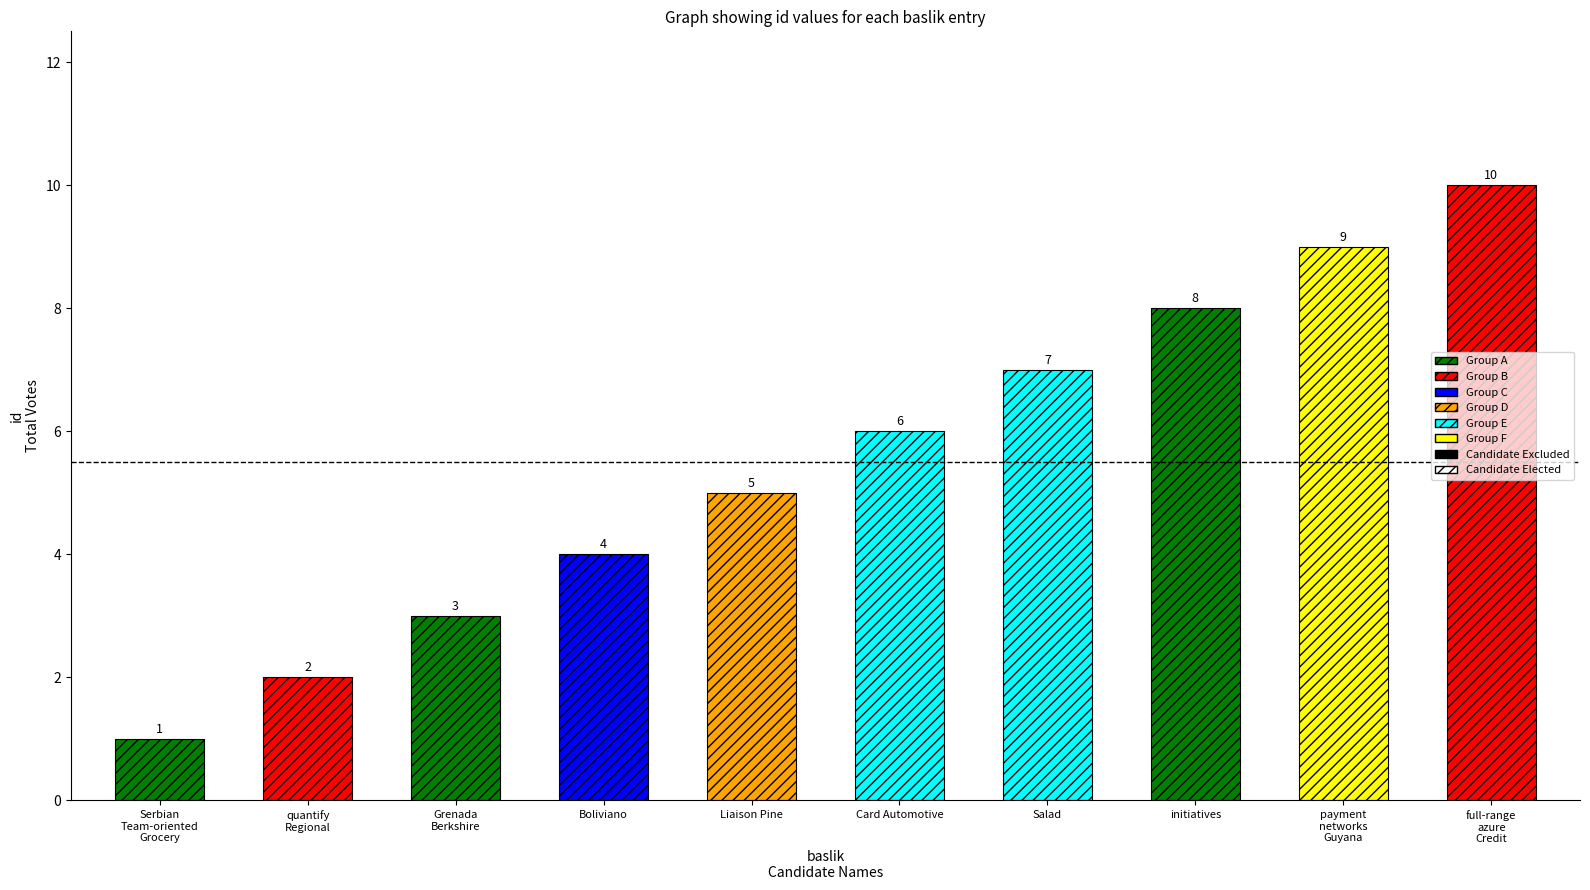

What is the ratio of the value at Boliviano to the value at Serbian Team-oriented Grocery?

4.0